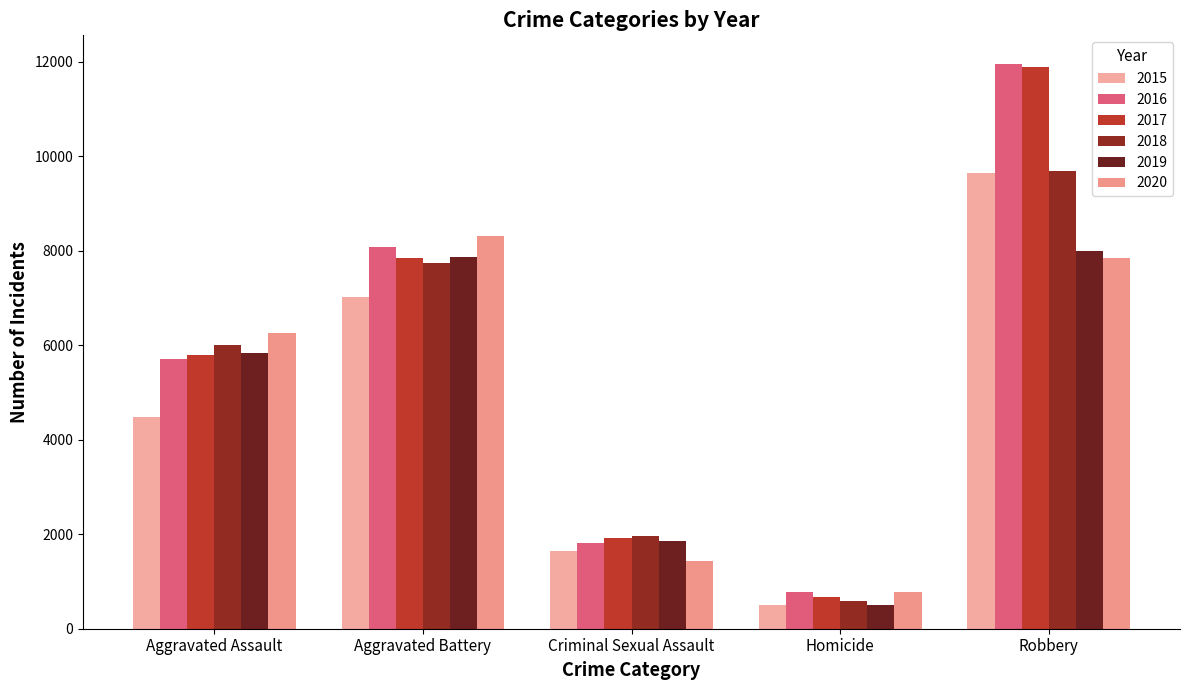

The value of 2018 at Criminal Sexual Assault is 1963. True or false?

True